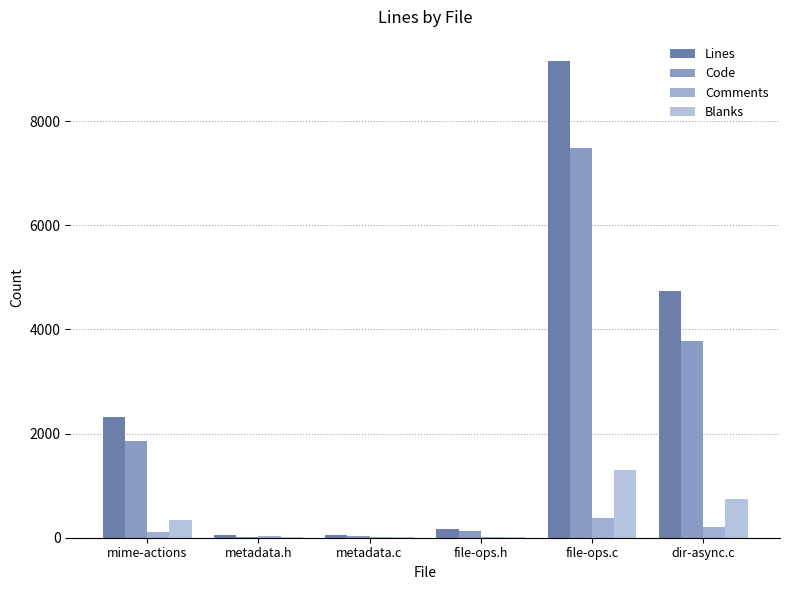

Which series changed the most between metadata.c and file-ops.c?

Lines